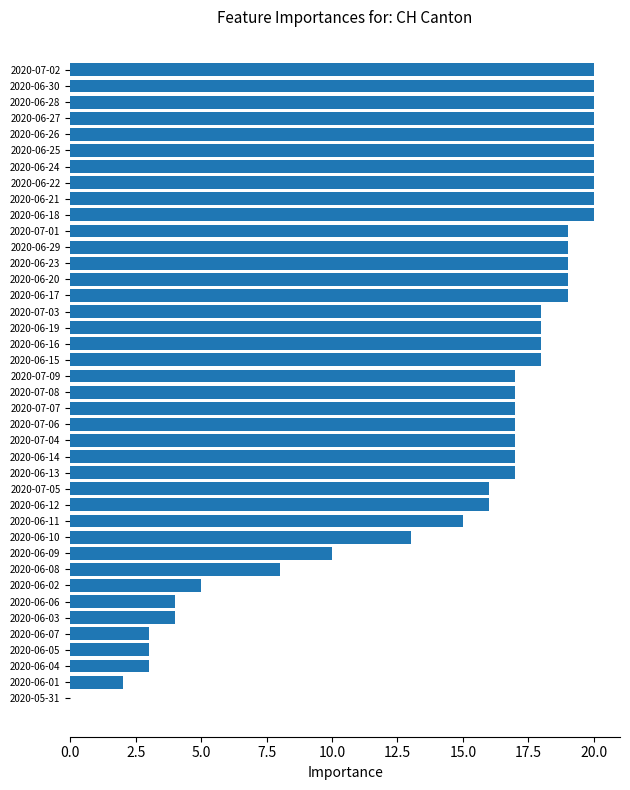

Are the bars horizontal?

Yes